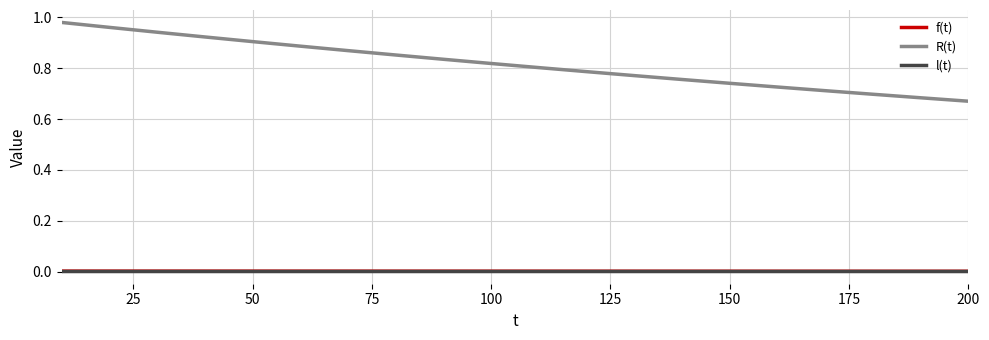

Which series has the widest spread of values?

R(t)